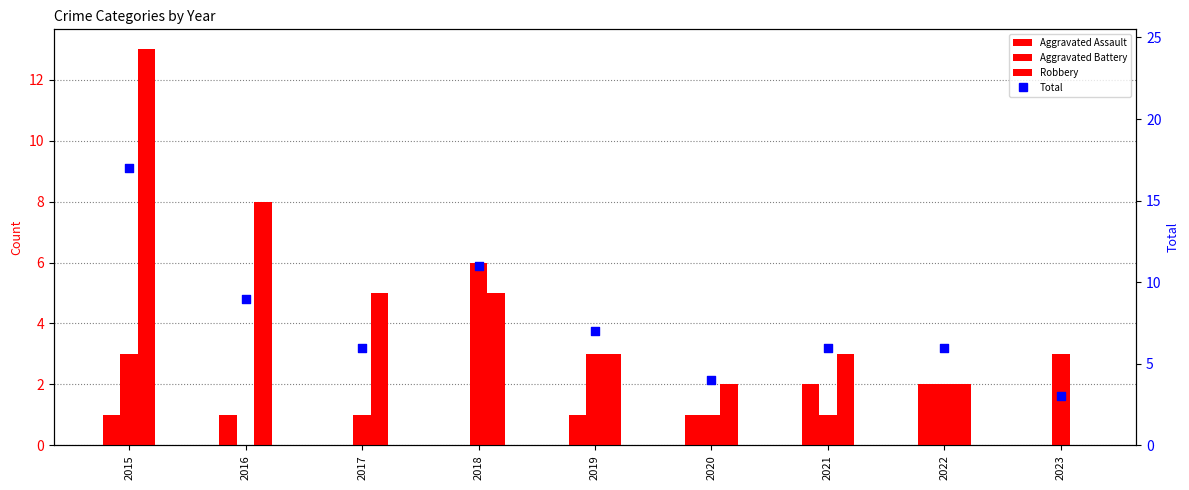

At how many categories does at least one series exceed 8?

3